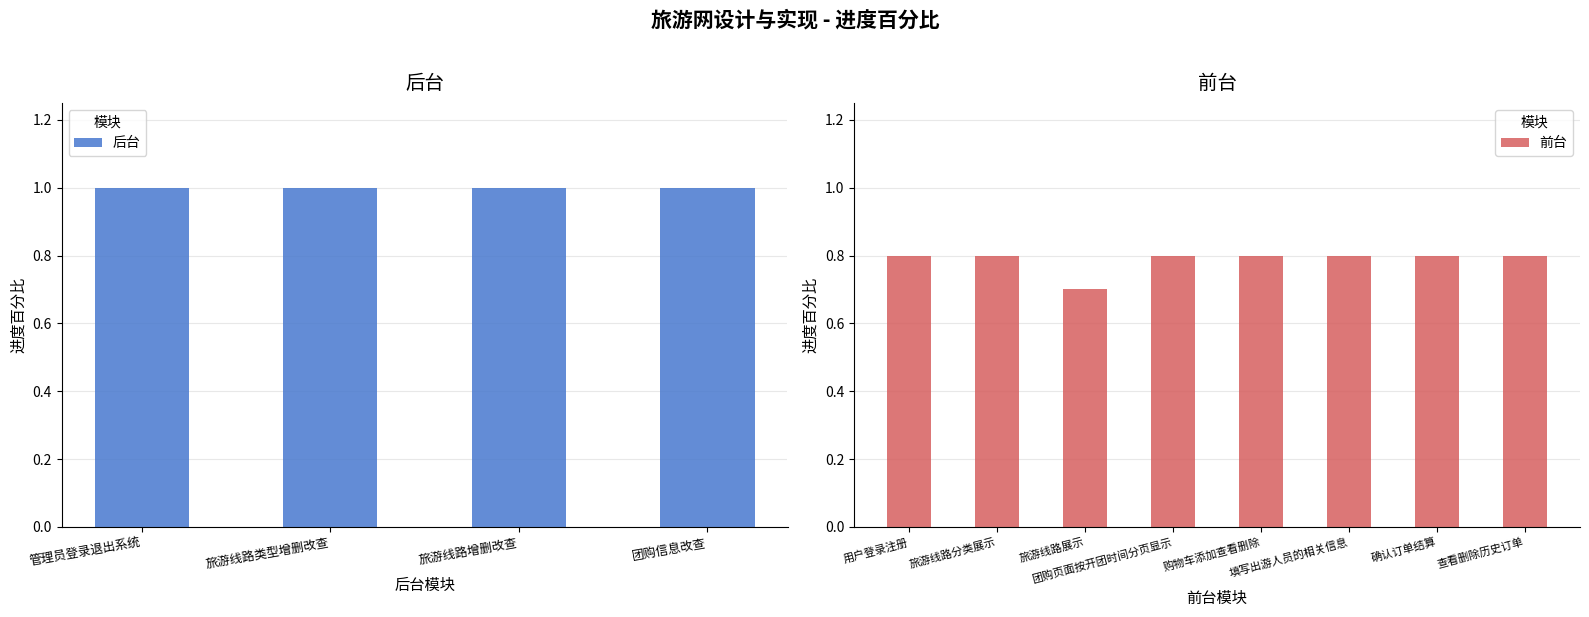

What is the average value of the 前台 series?

0.8